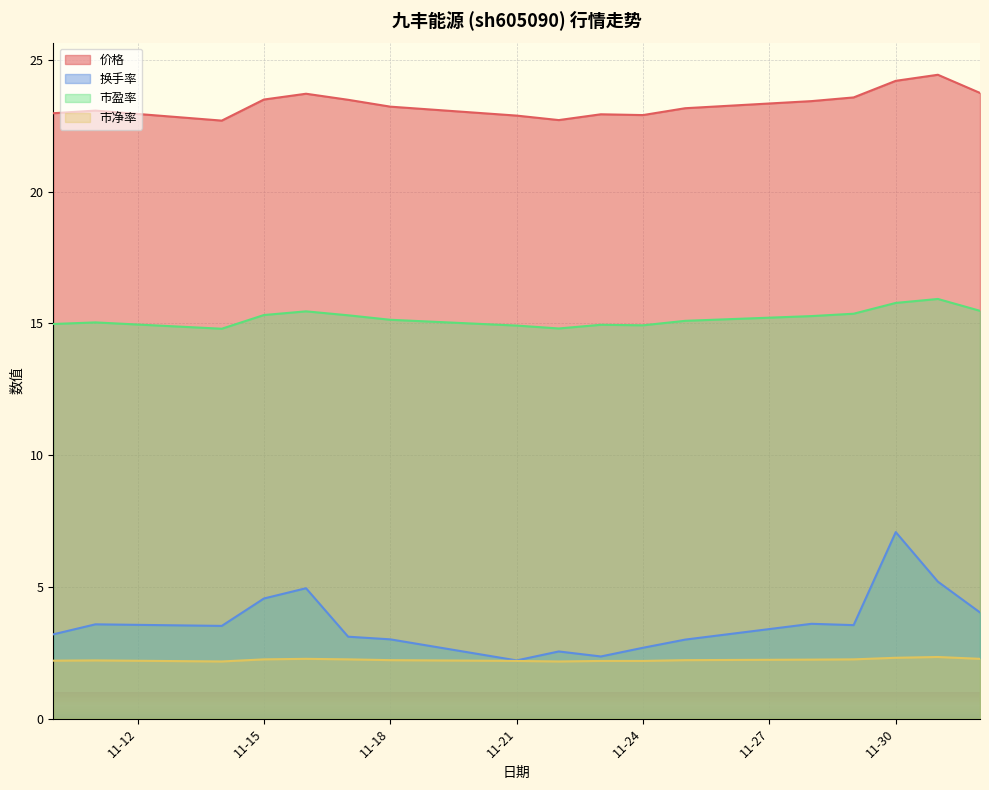

Between 2022-11-11 and 2022-12-01, which series saw the biggest shift?

换手率